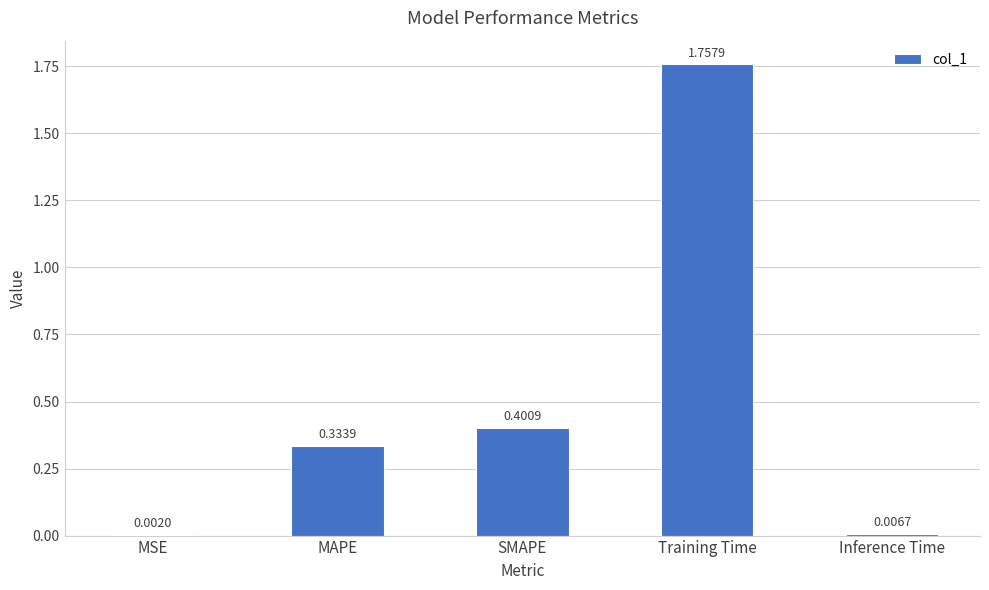

At which category does the chart reach its peak across all series?

Training Time